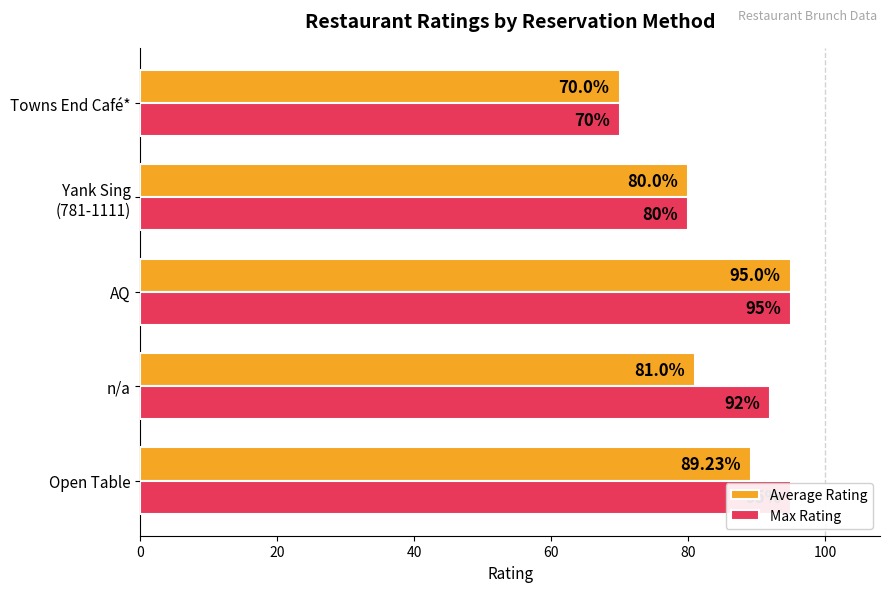

Is the value of Max Rating at Open Table greater than the value of Average Rating at Open Table?

Yes